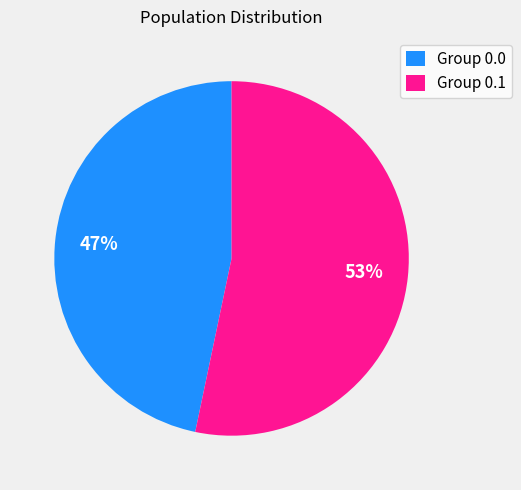

What is the ratio of the value at Group 0.0 to the value at Group 0.1?

0.9